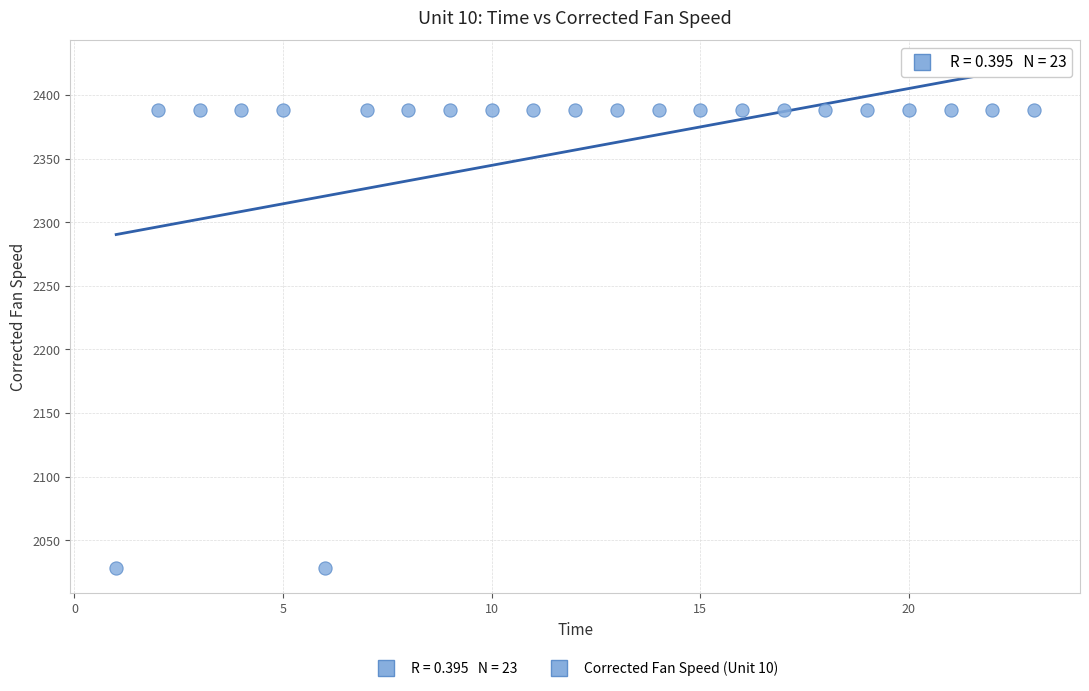

What is the range of X values (max minus min)?

22.0